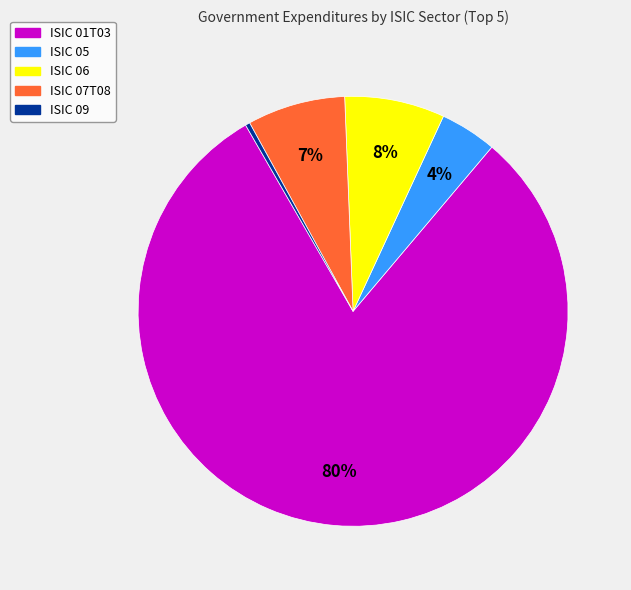

How many slices are in this pie chart?

5